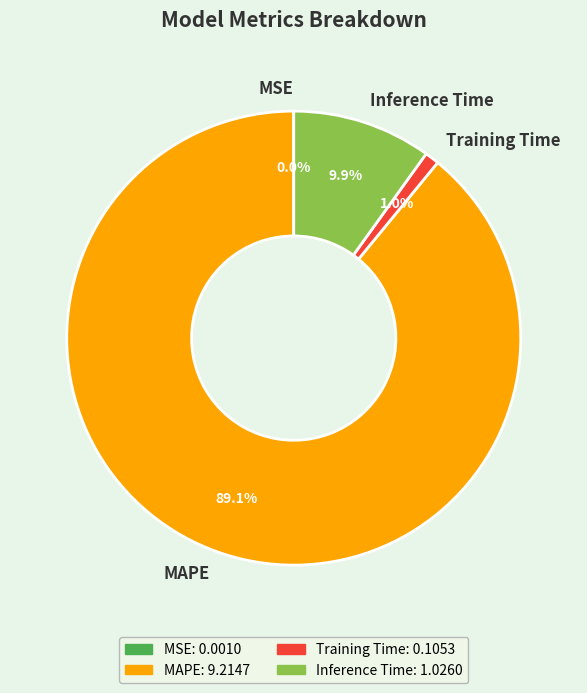

Which slice is the largest?

MAPE